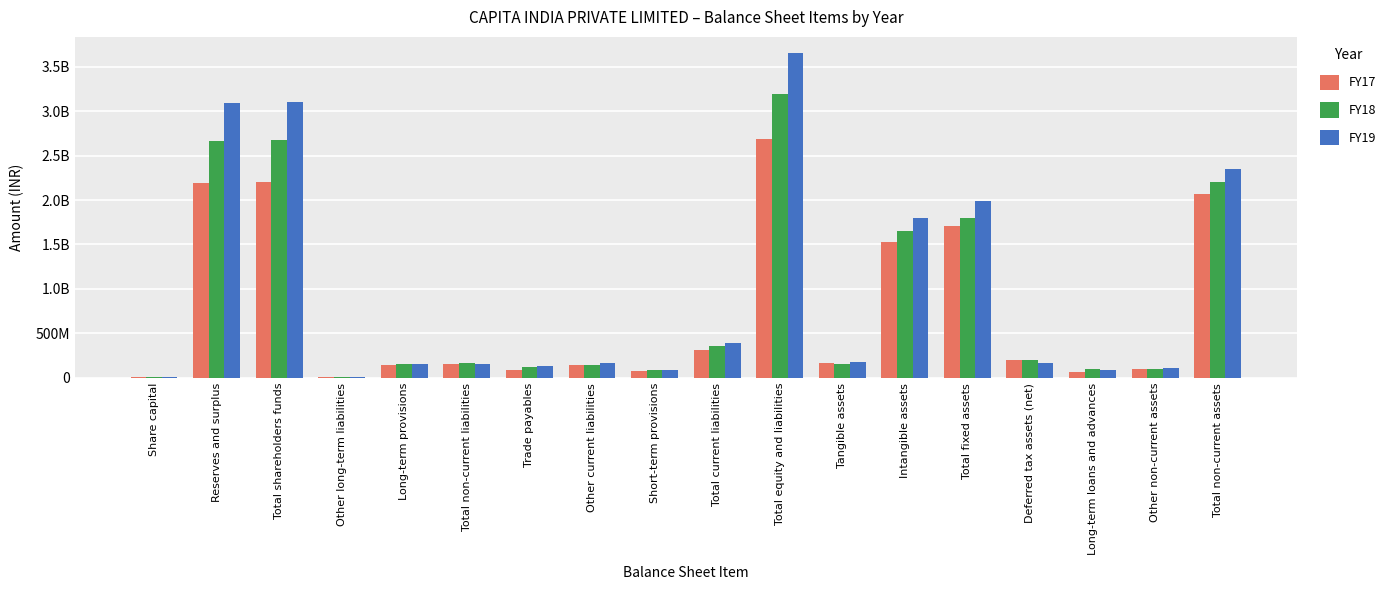

What are all the series names shown in the legend?

FY17, FY18, FY19